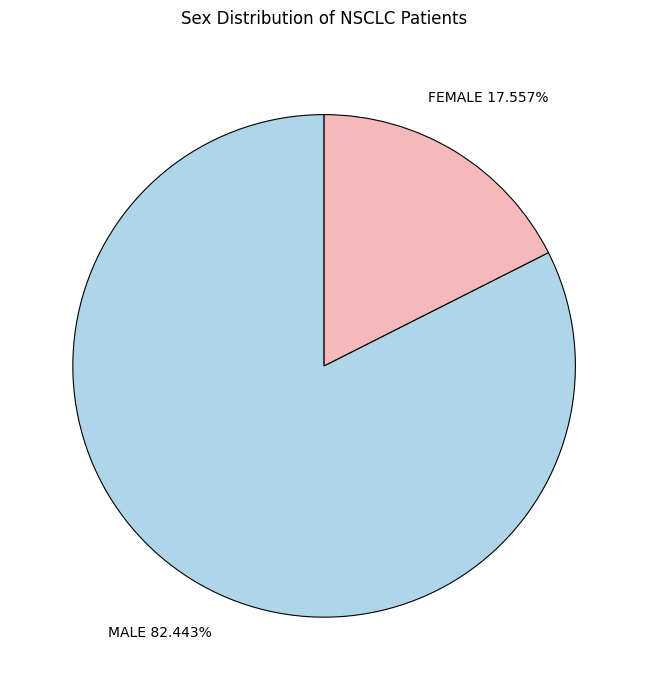

To the nearest percent, what is the difference between the largest and smallest slice percentages?

65%